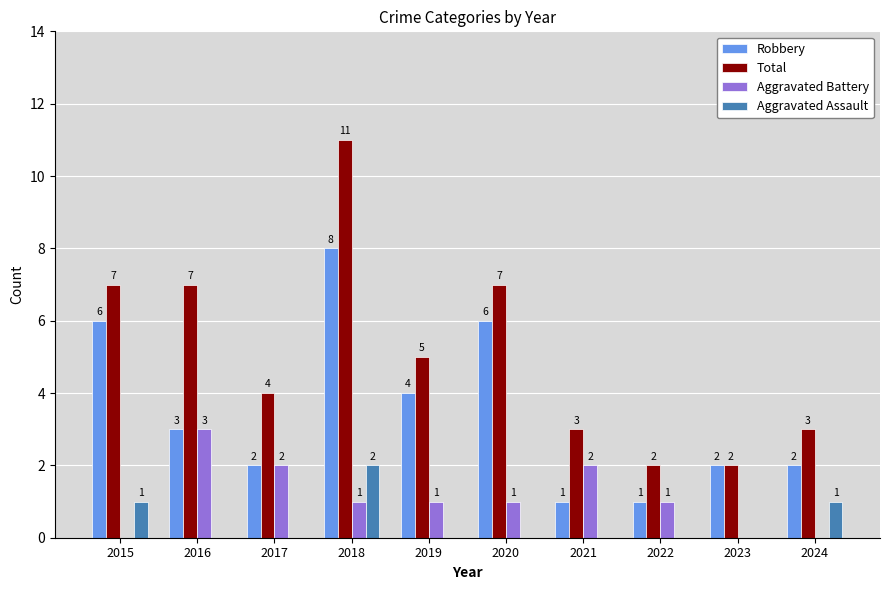

At which category does the chart reach its peak across all series?

2018